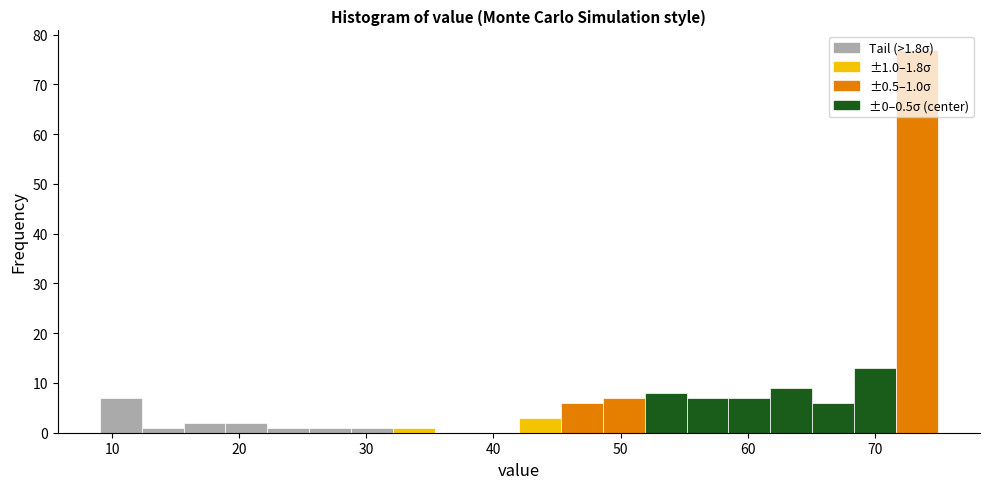

Around what value on the x-axis is the tallest bar? Give the approximate position of its centre, as read against the axis.

73